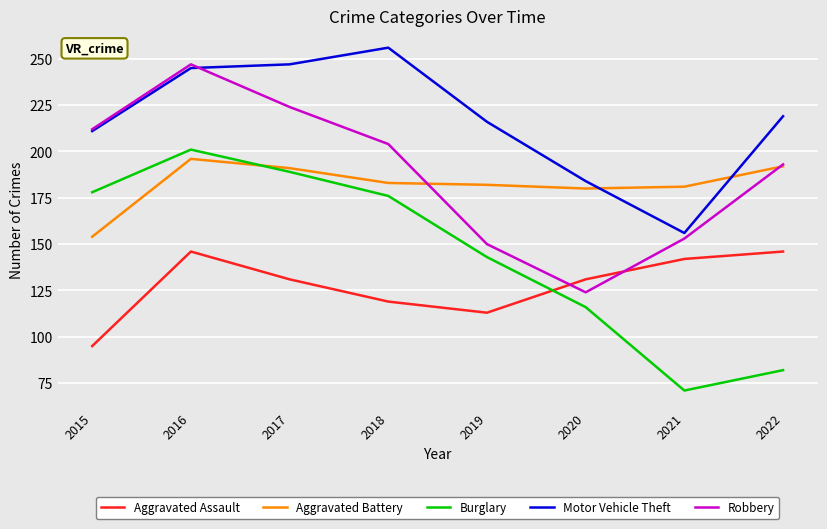

At how many categories does at least one series exceed 130?

8